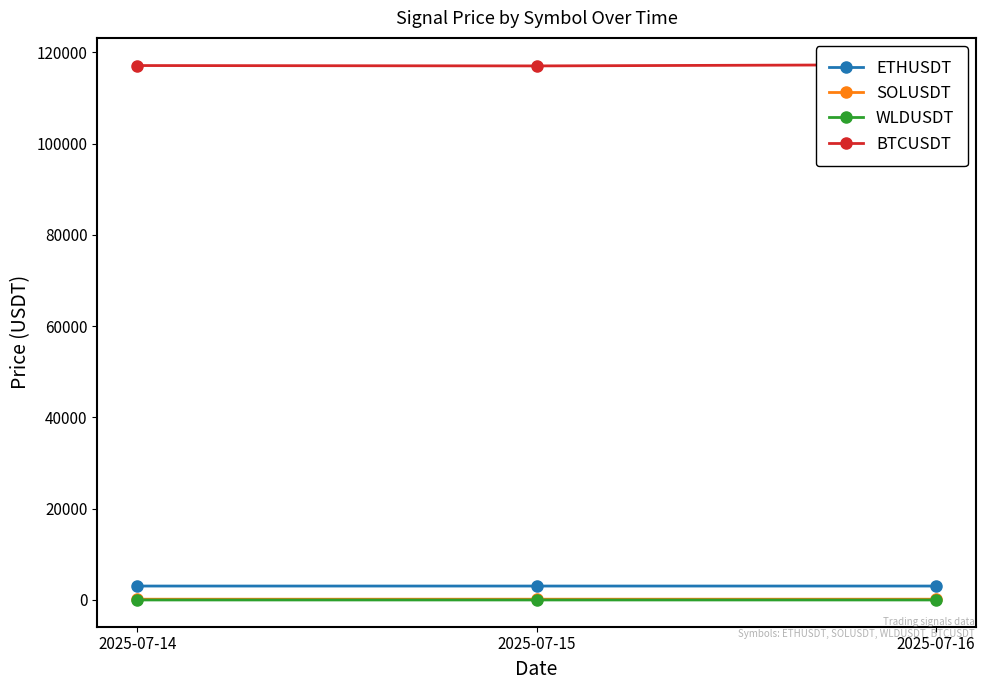

At which category is the sum across all series the highest?

2025-07-16